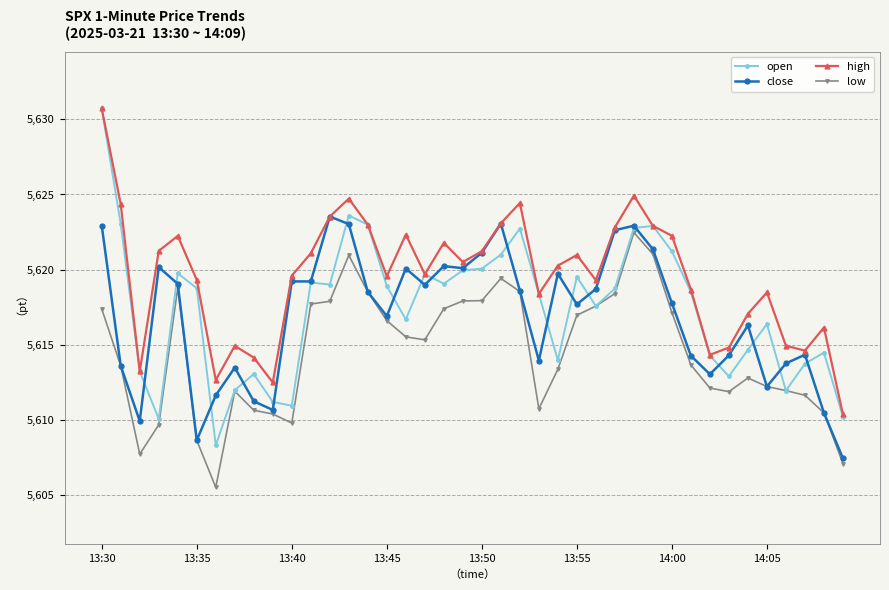

True or false: open has more than 0 interior local peaks.

True